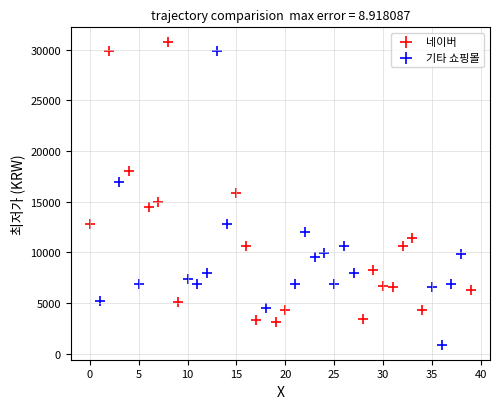

Which series reaches the maximum Y coordinate?

네이버